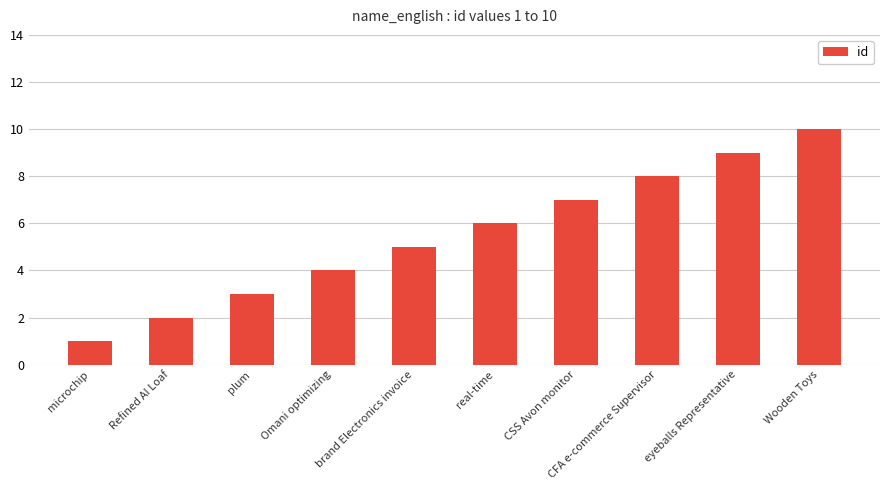

What is the sum of all values?

55